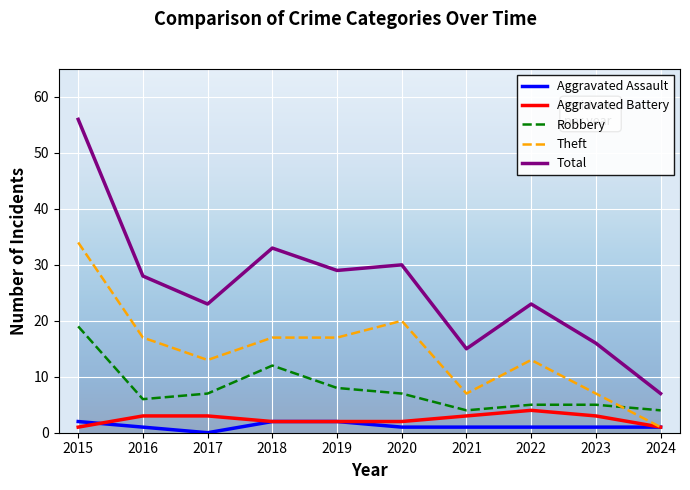

Which series changed the most between 2015 and 2017?

Total